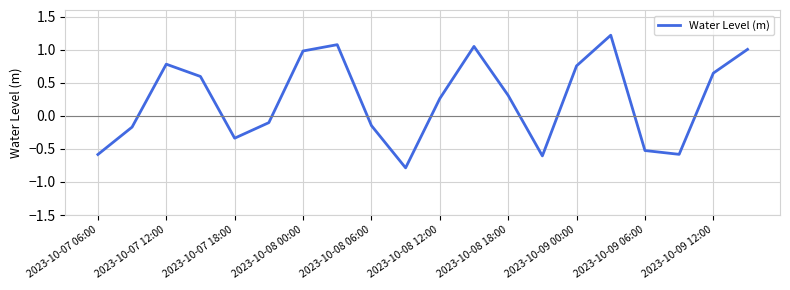

What is the difference between the maximum and minimum values?

2.0